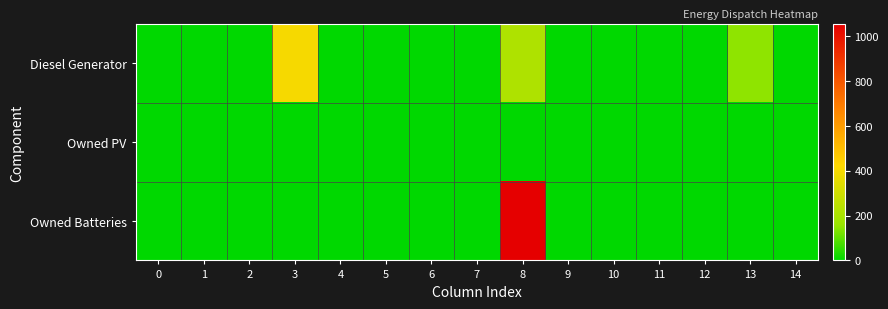

How many data points does each series have?

15